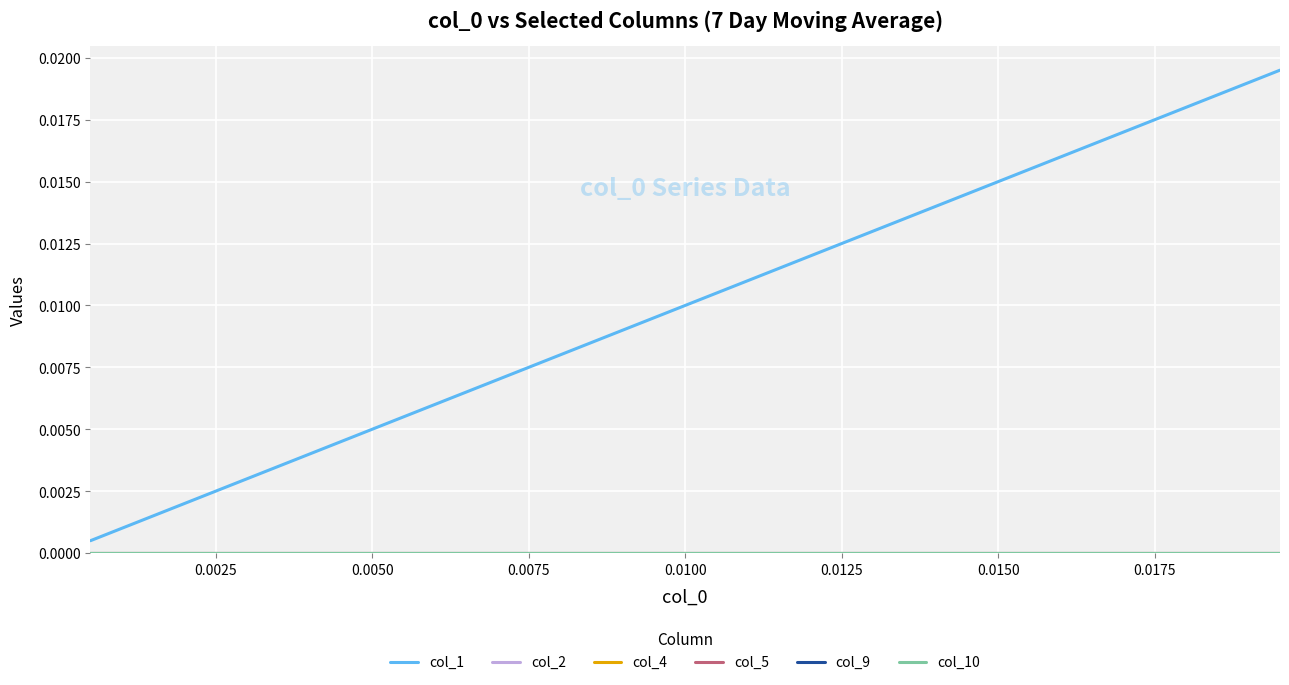

Does the chart have visible grid lines?

Yes